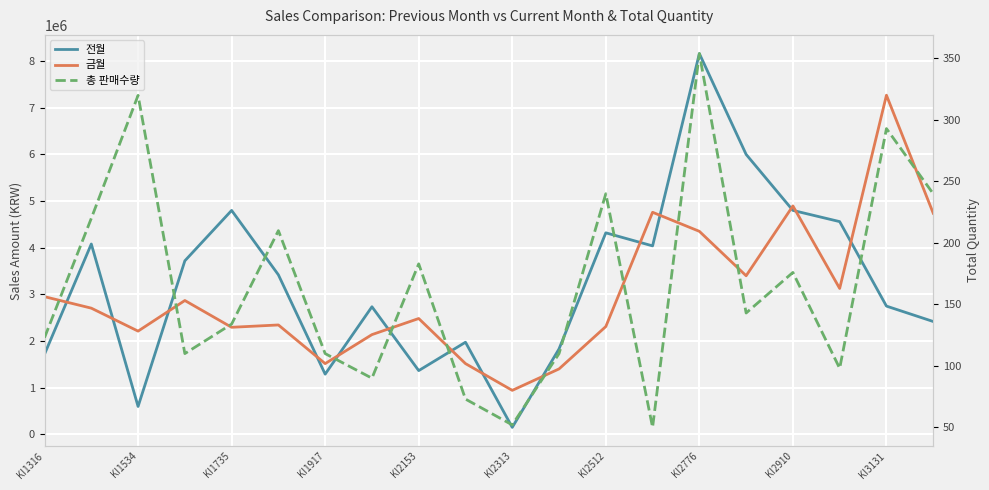

Reading right to left, list all the values displayed in this chart.

전월: 2420000	2750000	4560000	4800000	6000000	8160000	4040000	4320000	1833000	152000	1976000	1368000	2736000	1292000	3420000	4800000	3720000	600000	4080000	1720000
금월: 4740000	7268000	3128000	4896000	3400000	4352000	4760000	2312000	1404000	945000	1518000	2484000	2139000	1518000	2346000	2296000	2870000	2214000	2706000	2952000
총 판매수량: 240	293	98	176	143	354	50	240	110	52	73	183	90	110	210	134	110	320	220	123